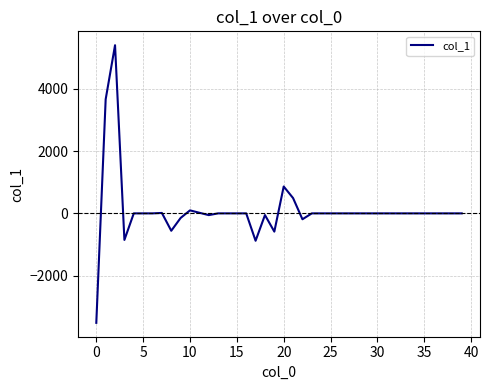

What is the smallest value displayed?

-3518.6